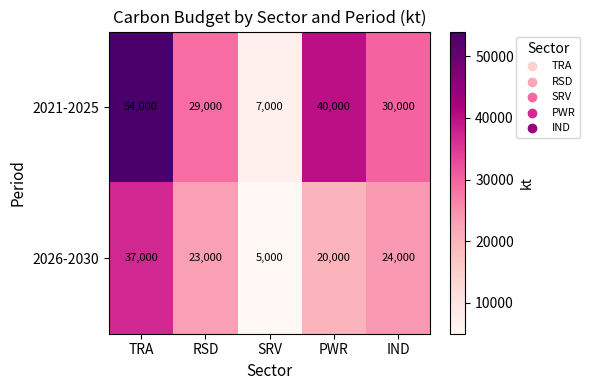

Rank the series at SRV from lowest to highest value.

2026-2030, 2021-2025